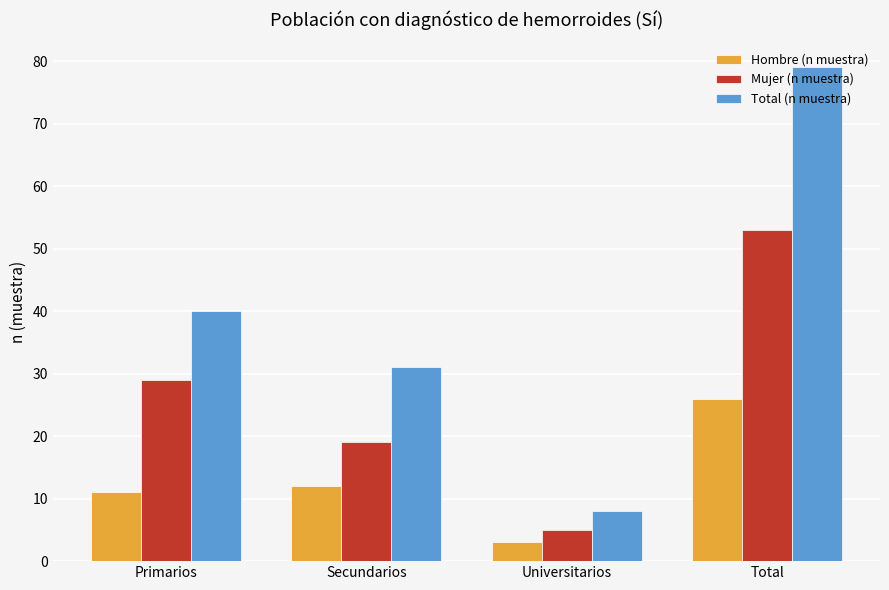

What is the sum of the Mujer (n muestra) values at Primarios and Total?

82